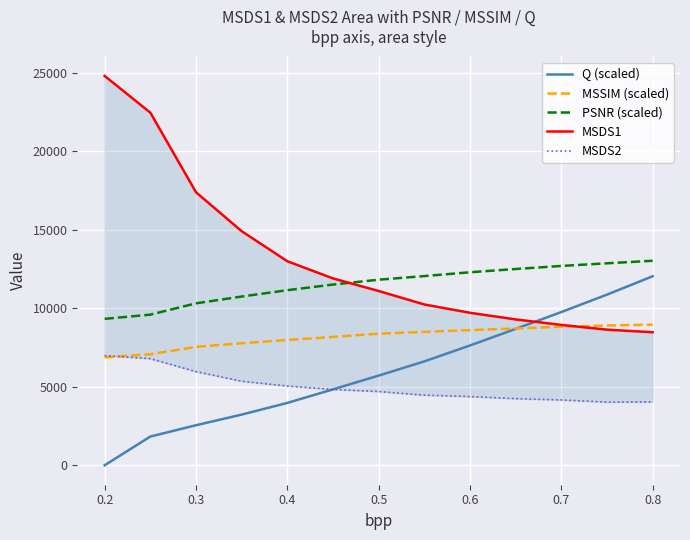

What is the highest value of the MSSIM (scaled) series?

8962.6